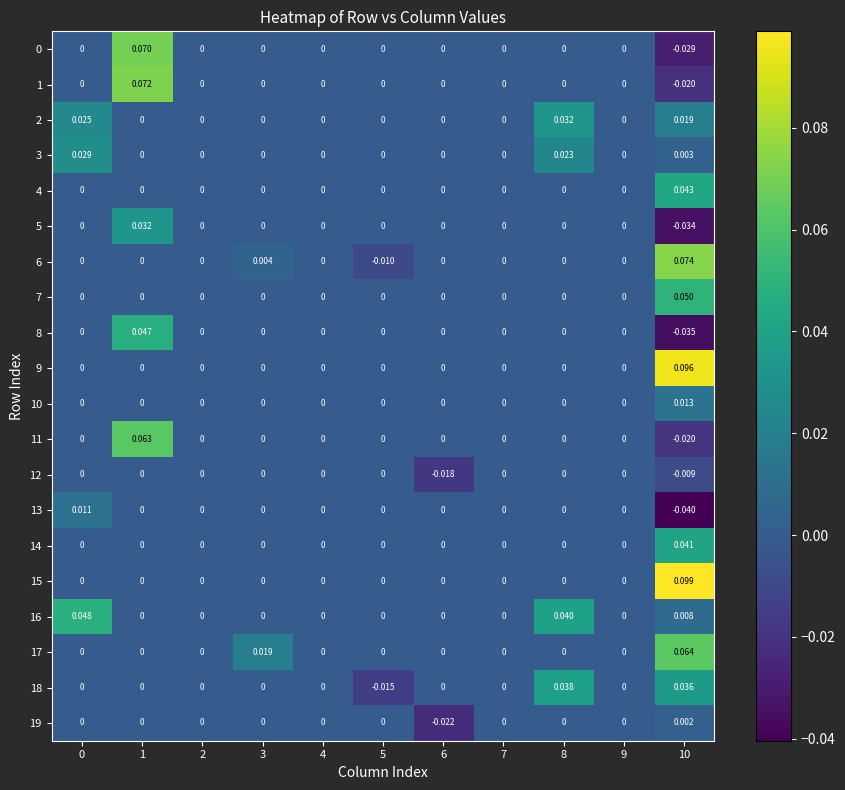

How many data points does each series have?

11